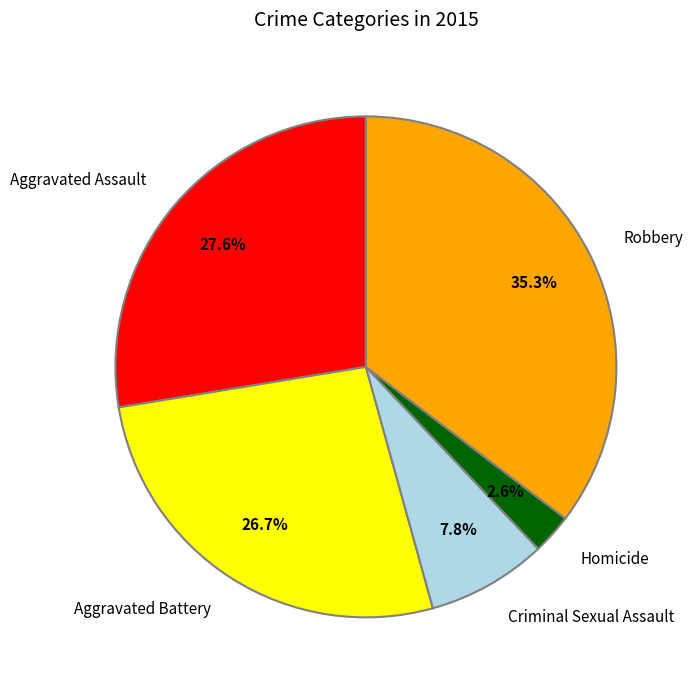

Between Homicide and Aggravated Assault, which is larger?

Aggravated Assault